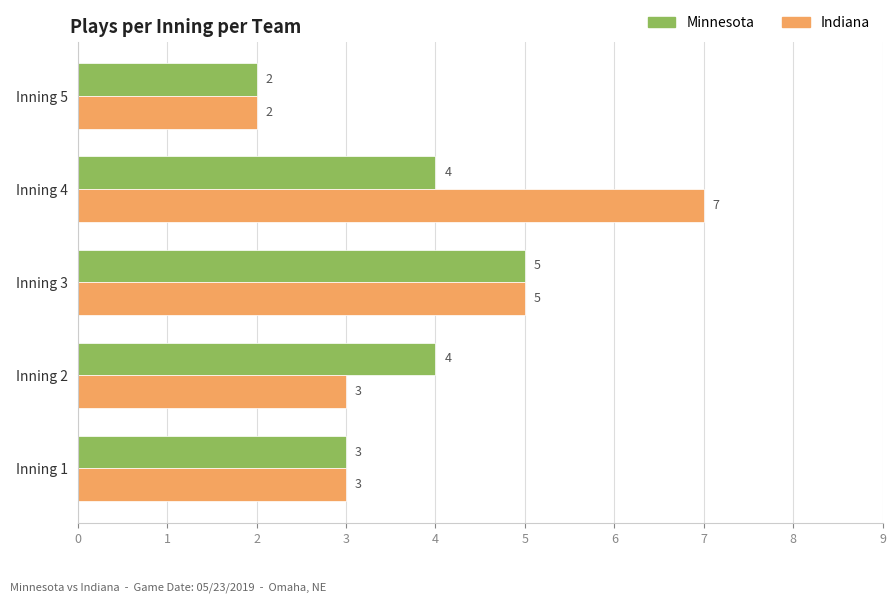

Which category has the lowest value in the Minnesota series?

Inning 5